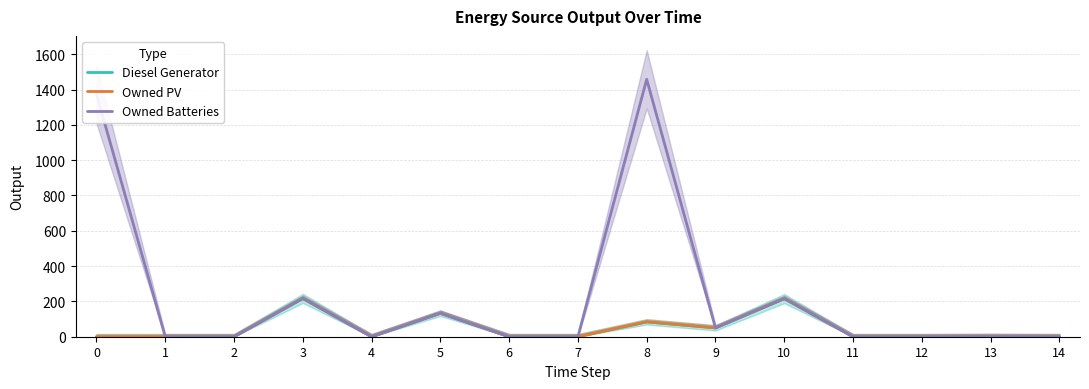

Which series has the widest spread of values?

Owned Batteries